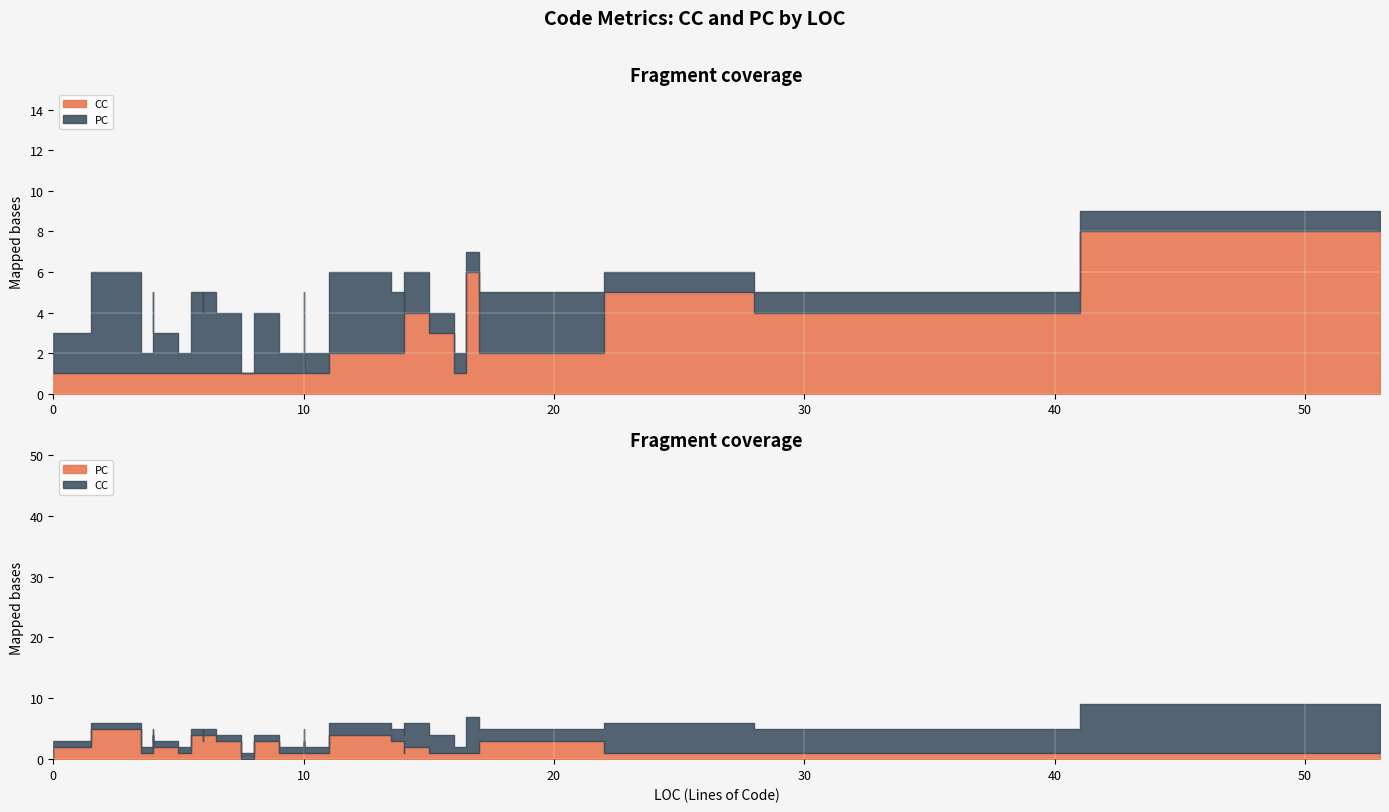

Is the value of PC at 16 greater than the value of CC at 17?

No